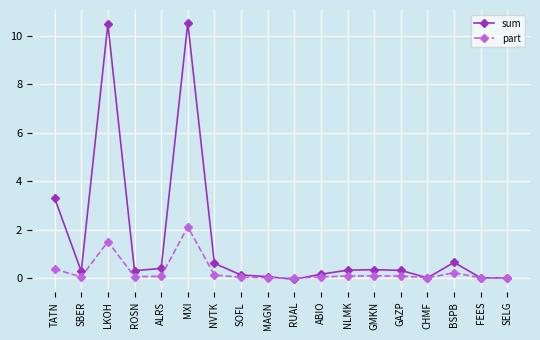

List the series in order of their overall mean, lowest first.

part, sum